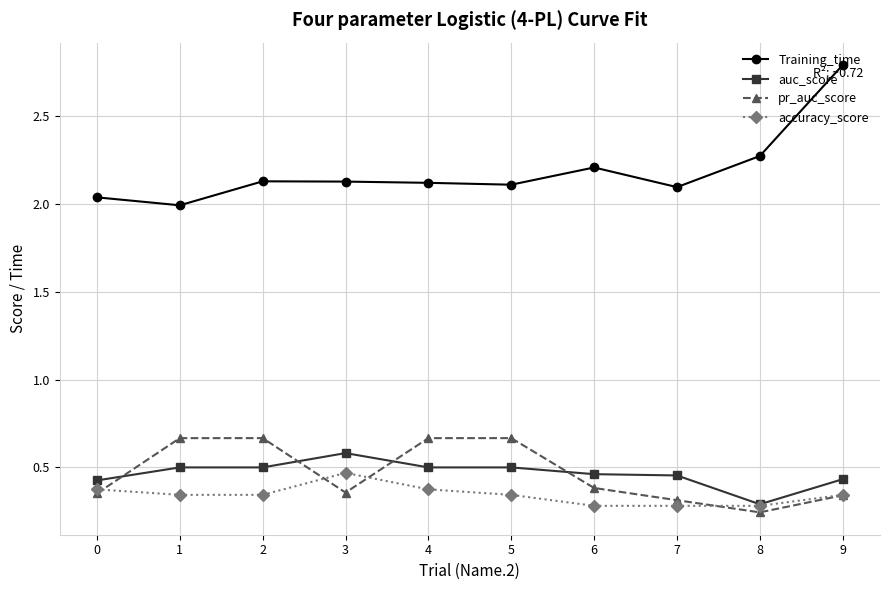

How many distinct data groups are displayed?

4